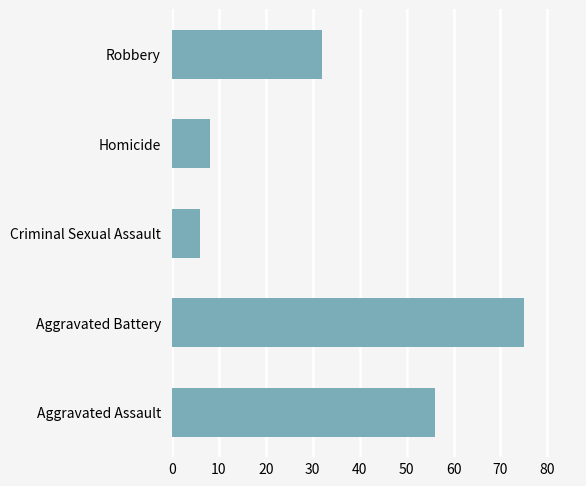

What is the minimum value shown in the chart?

6